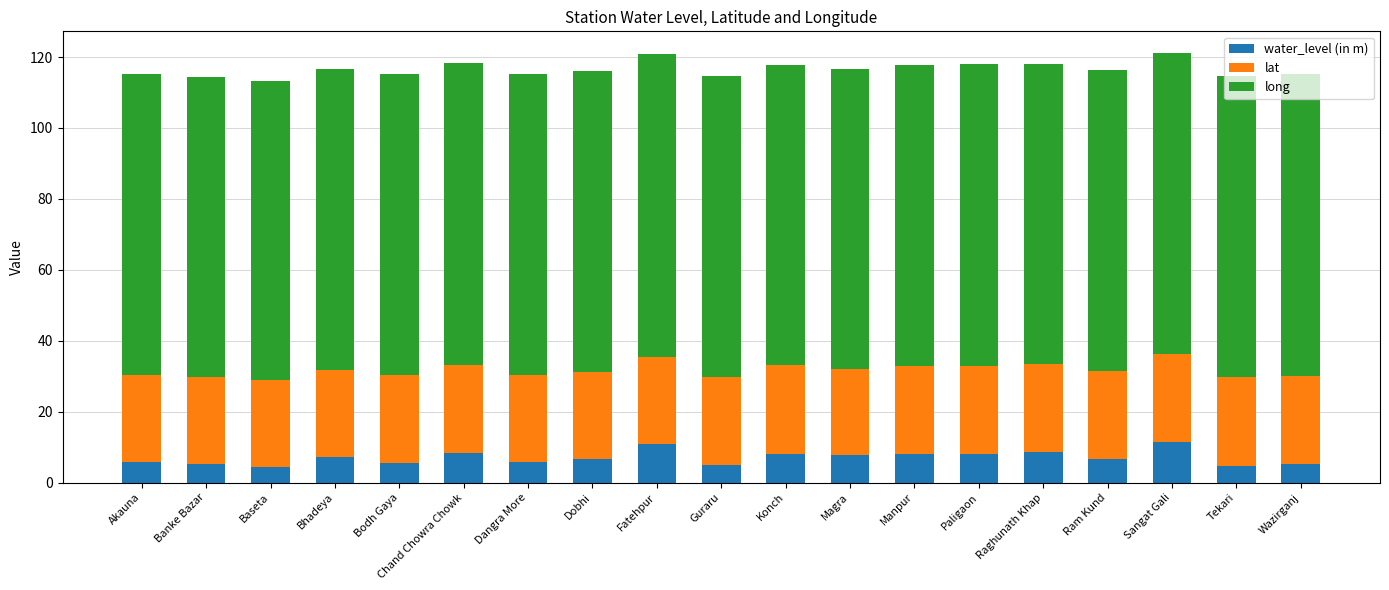

The water_level (in m) series shows 8.4 at Chand Chowra Chowk. True or false?

True